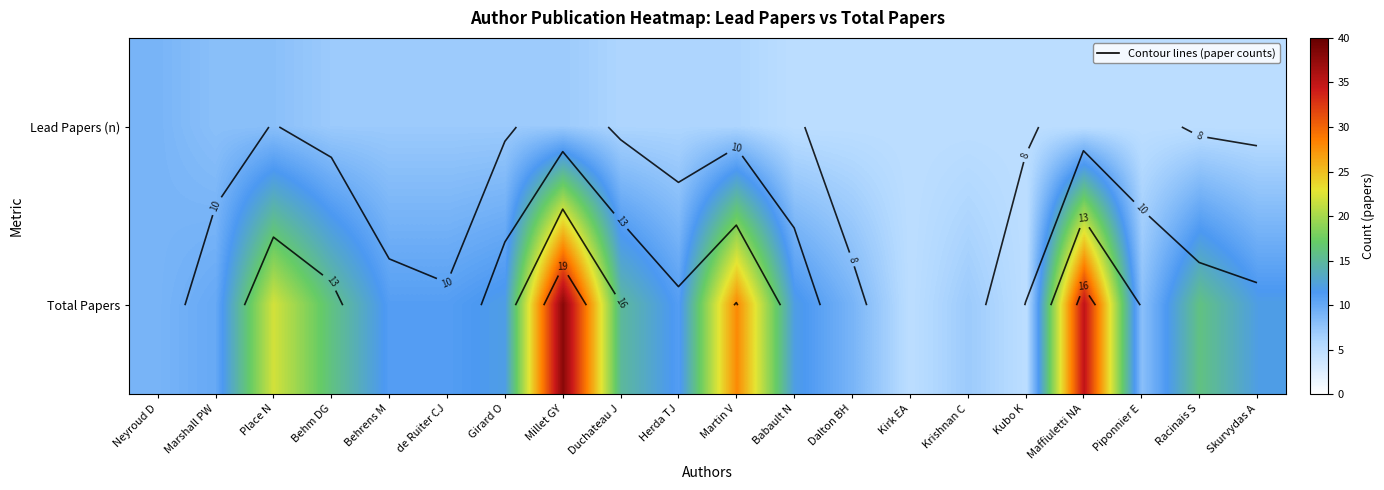

Which series has the largest total across all categories?

Total Papers